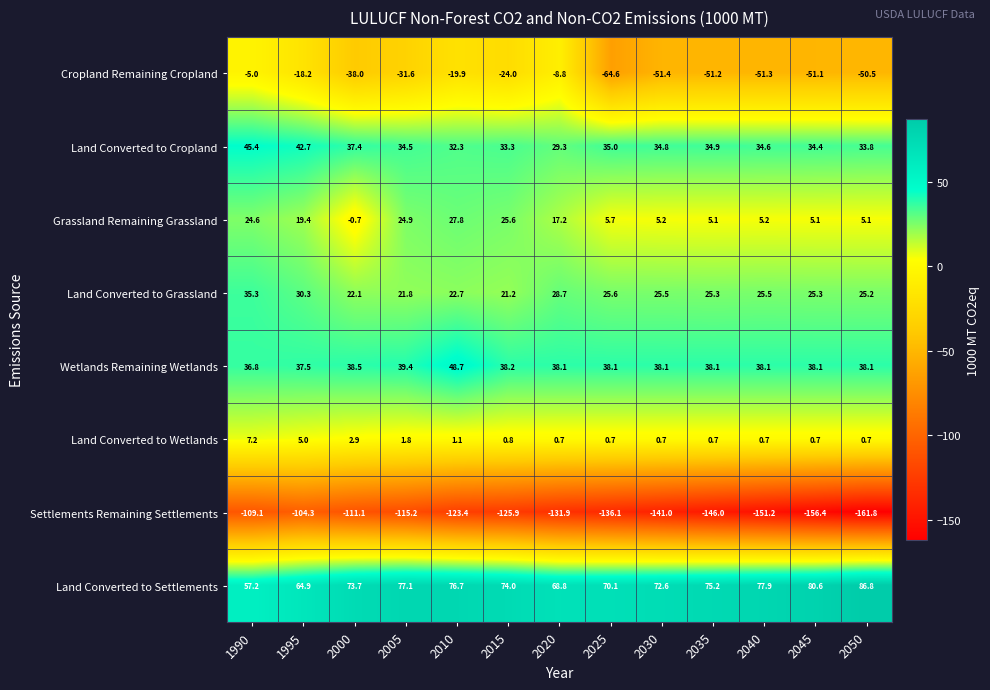

The value of Land Converted to Wetlands at 2030 is 0.7. True or false?

True